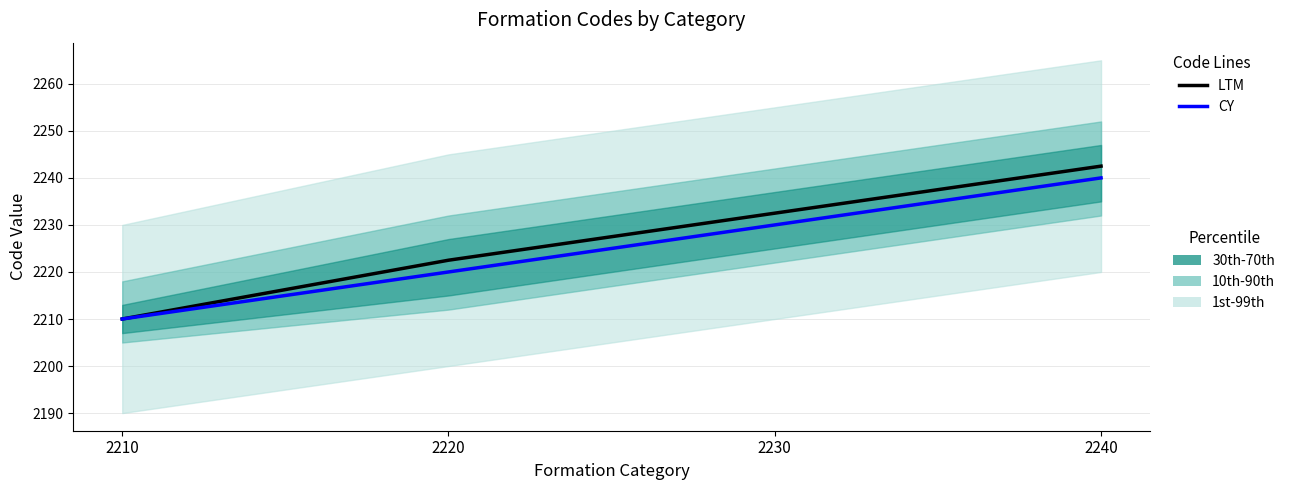

List the series in order of their overall mean, highest first.

LTM, CY